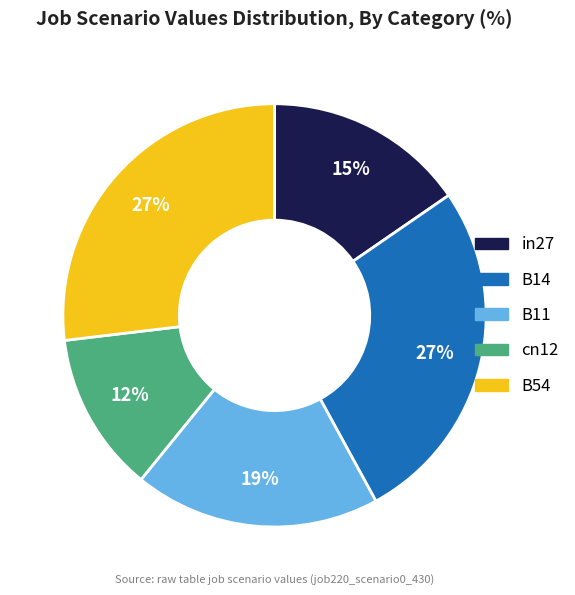

Is it true that B54 is 38% of the pie?

False